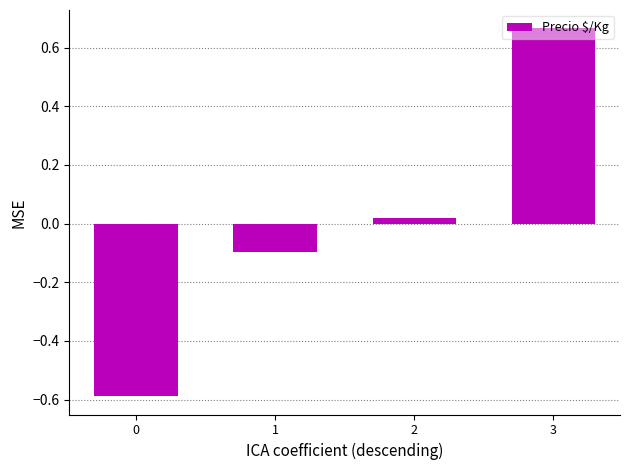

Which label corresponds to the largest value in the chart?

3